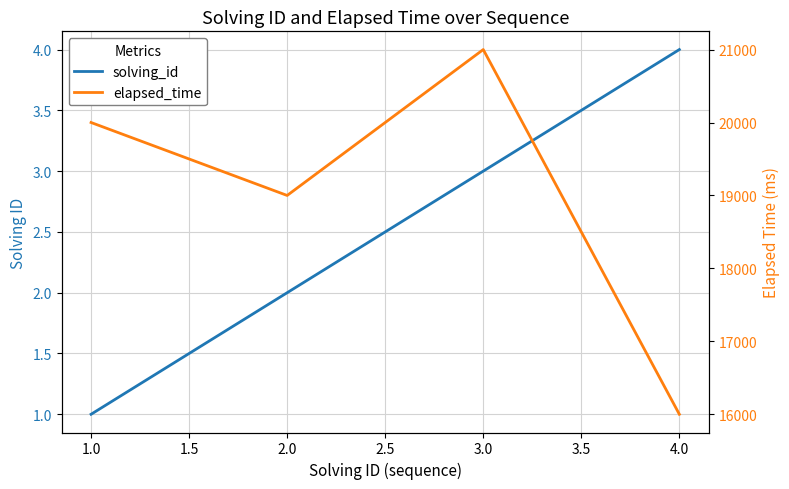

Rank the series at 2.0 from lowest to highest value.

solving_id, elapsed_time